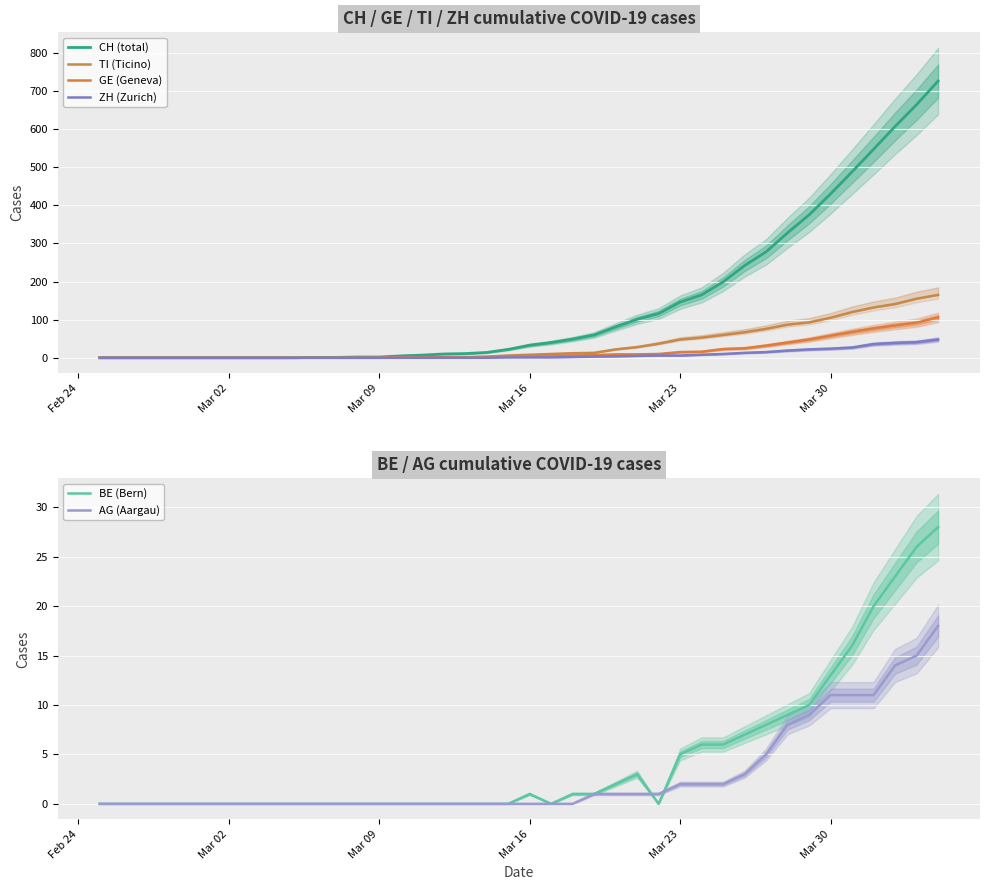

What are all the series names shown in the legend?

CH (total), TI (Ticino), GE (Geneva), ZH (Zurich), BE (Bern), AG (Aargau)